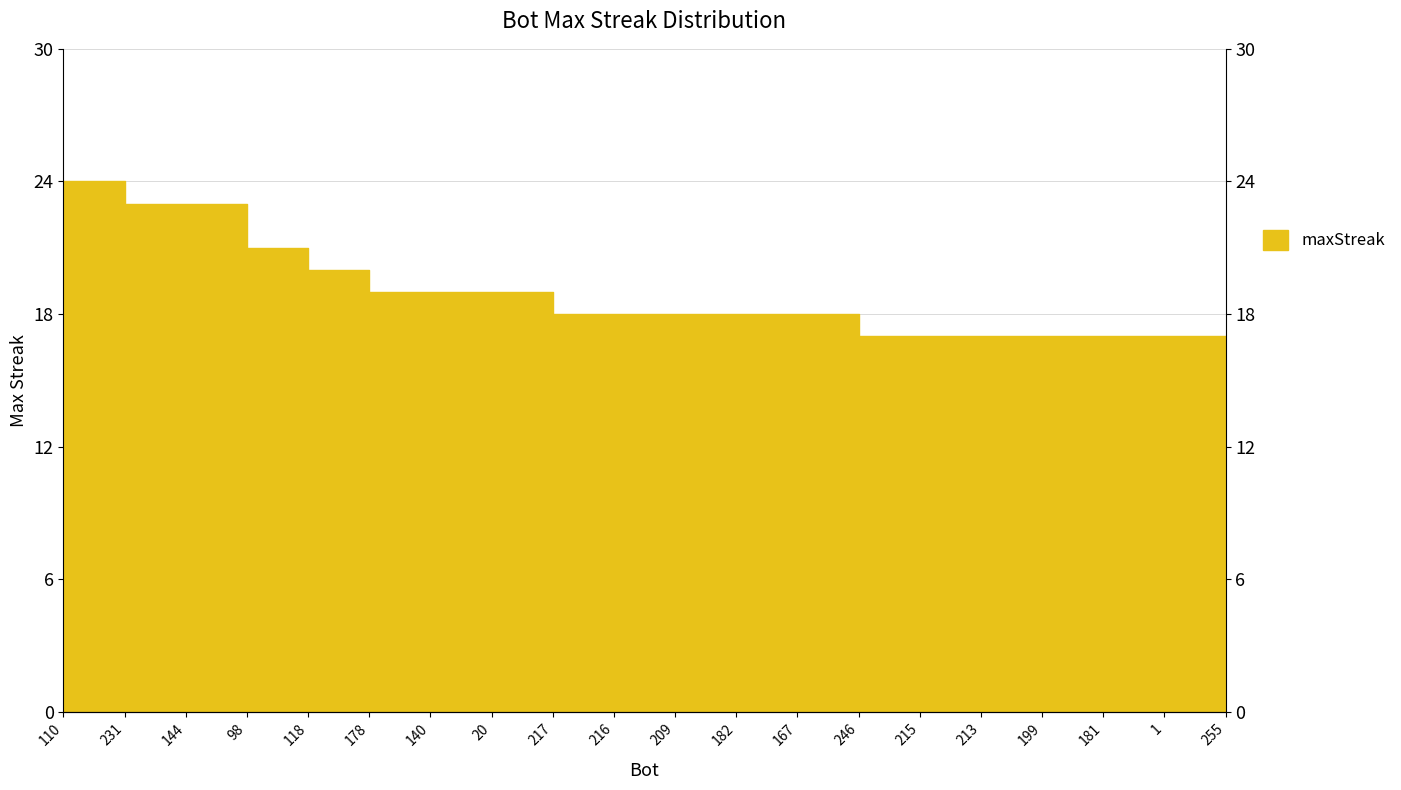

At which label is the value closest to 20?

118